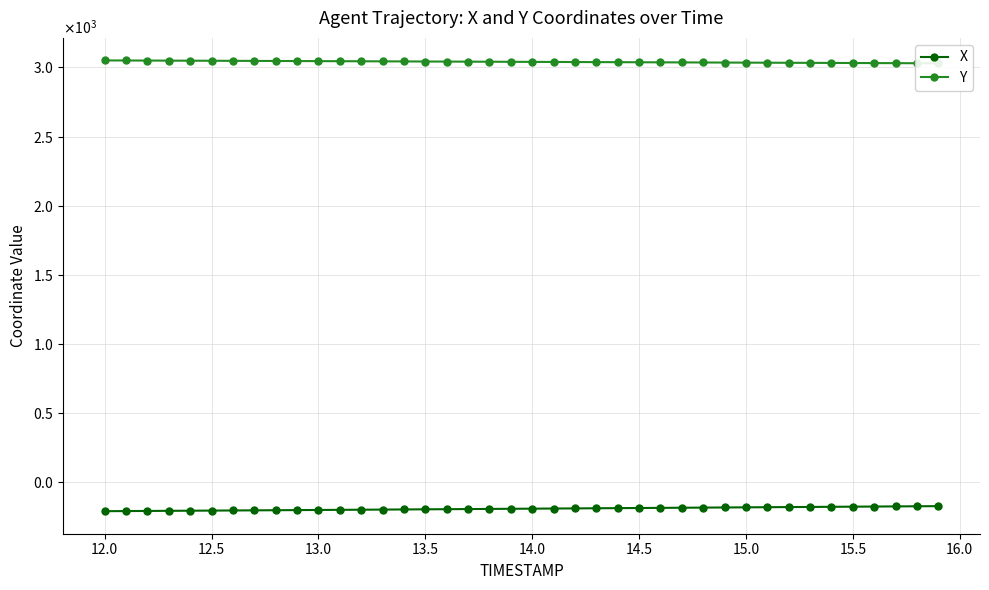

Reading left to right, list all the values displayed in this chart.

X: -210.4	-209.6	-208.7	-207.9	-207.0	-206.1	-205.2	-204.3	-203.4	-202.5	-201.6	-200.7	-199.8	-198.8	-197.9	-196.9	-196.0	-195.0	-194.0	-193.1	-192.1	-191.2	-190.2	-189.3	-188.3	-187.4	-186.4	-185.4	-184.5	-183.5	-182.6	-181.6	-180.7	-179.7	-178.7	-177.8	-176.8	-175.9	-174.9	-173.9
Y: 3050.6	3050.1	3049.7	3049.2	3048.7	3048.2	3047.7	3047.1	3046.6	3046.1	3045.6	3045.0	3044.5	3043.9	3043.4	3042.8	3042.3	3041.7	3041.2	3040.6	3040.1	3039.5	3039.0	3038.4	3037.9	3037.4	3036.8	3036.3	3035.7	3035.2	3034.7	3034.1	3033.6	3033.0	3032.5	3031.9	3031.4	3030.9	3030.3	3029.8